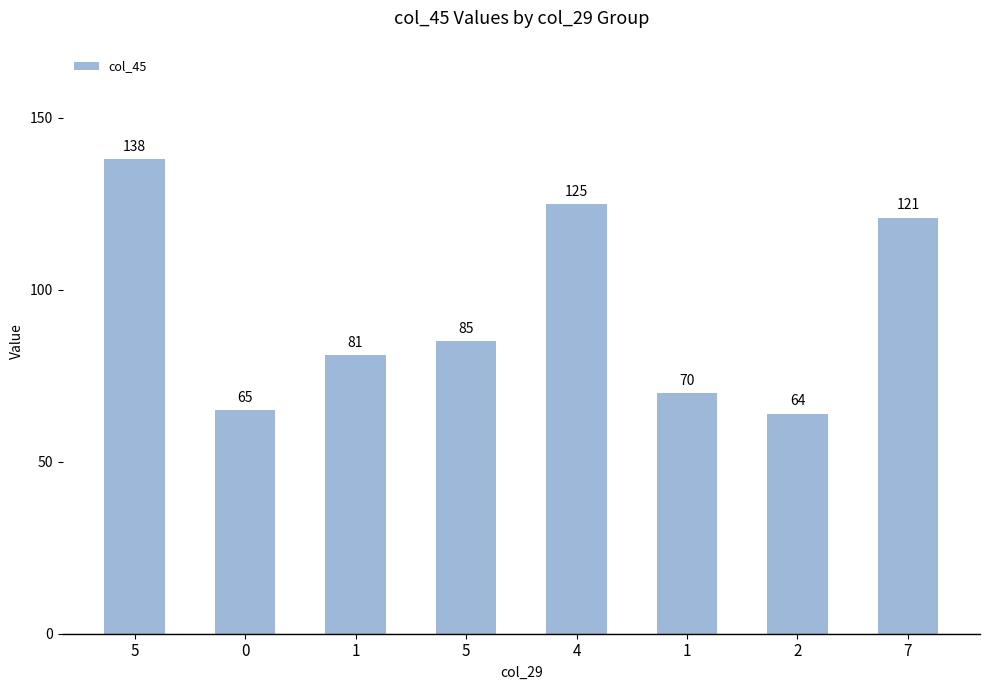

How many bars are there in total?

8